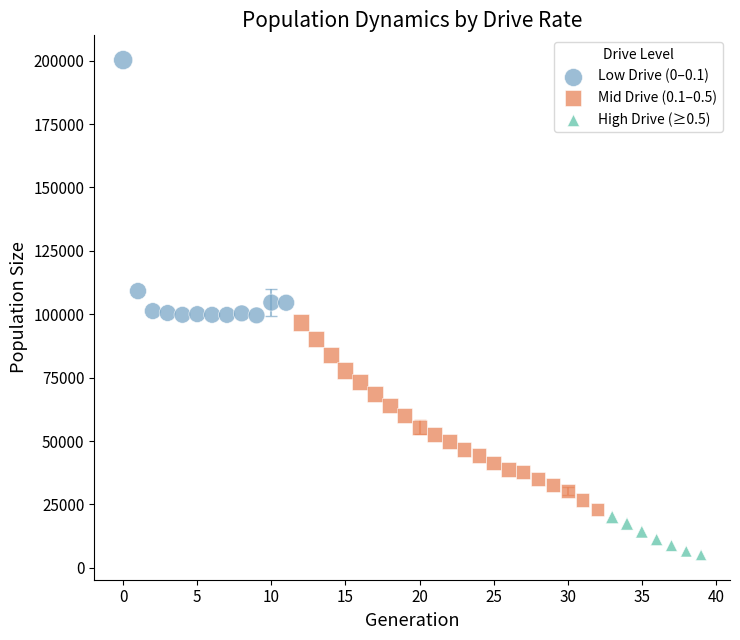

What are all the series names shown in the legend?

Low Drive (0–0.1), Mid Drive (0.1–0.5), High Drive (≥0.5)